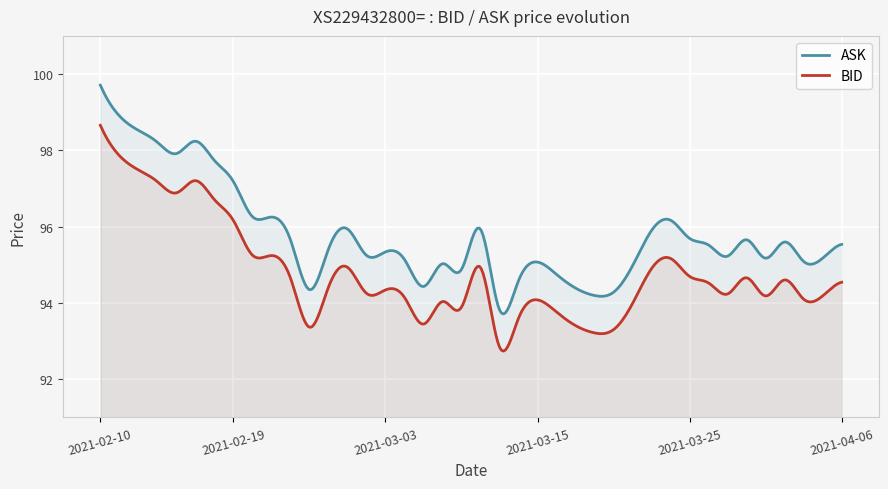

True or false: ASK and BID intersect in this chart.

False